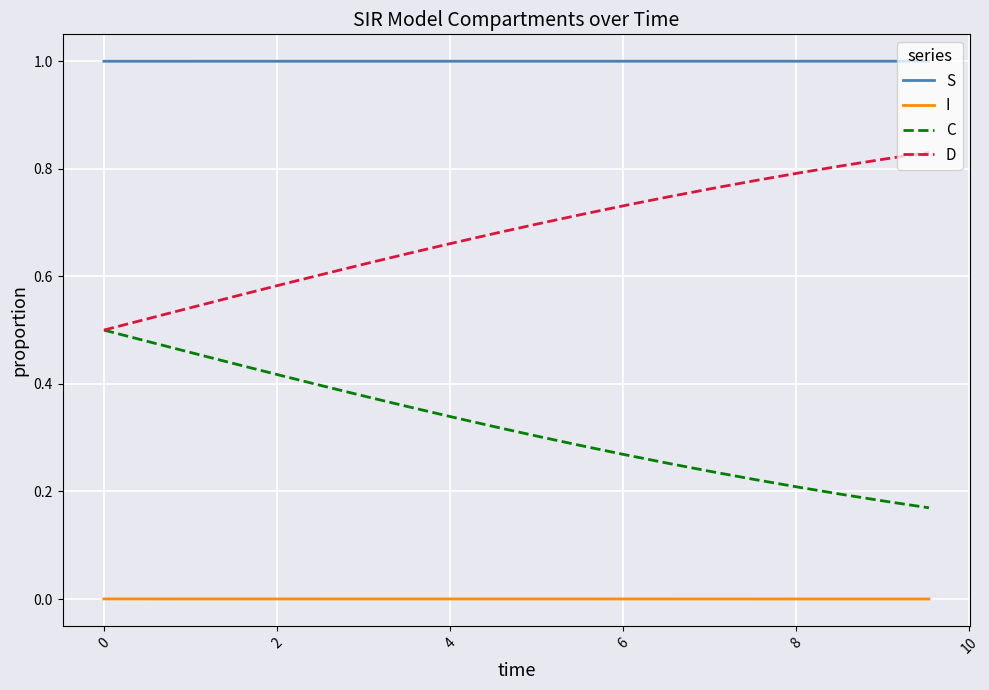

Rank the series by their maximum value, from lowest to highest.

I, C, D, S